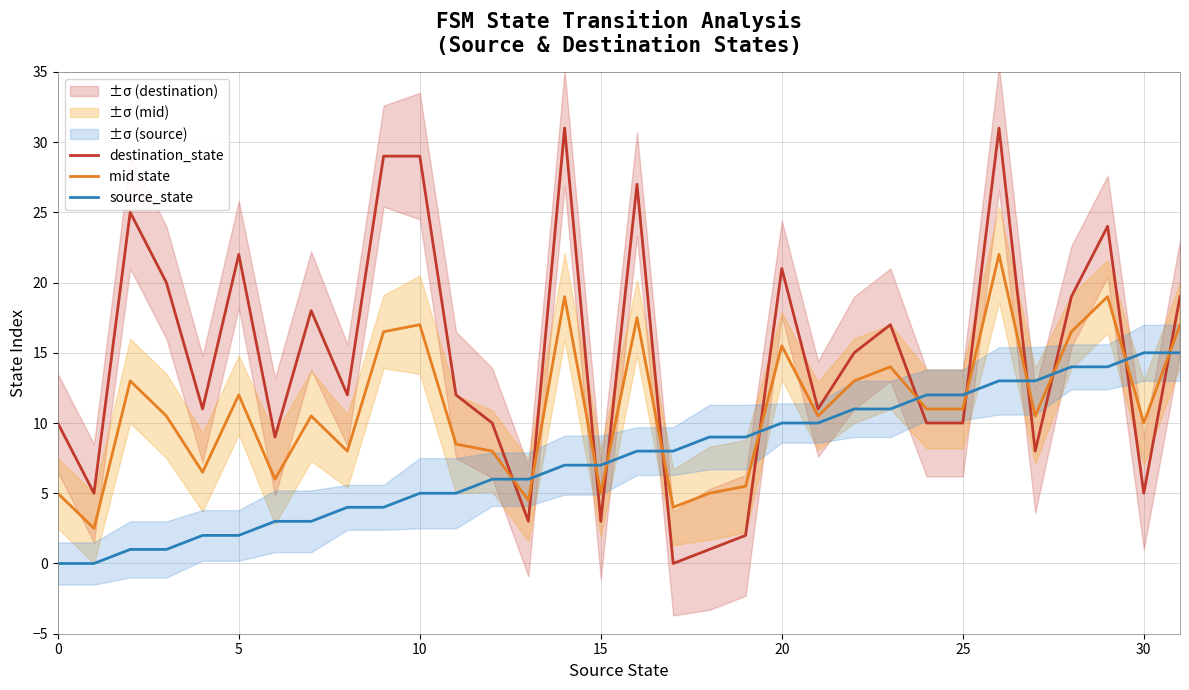

Is the value of source_state at 12 greater than the value of mid state at 11?

No